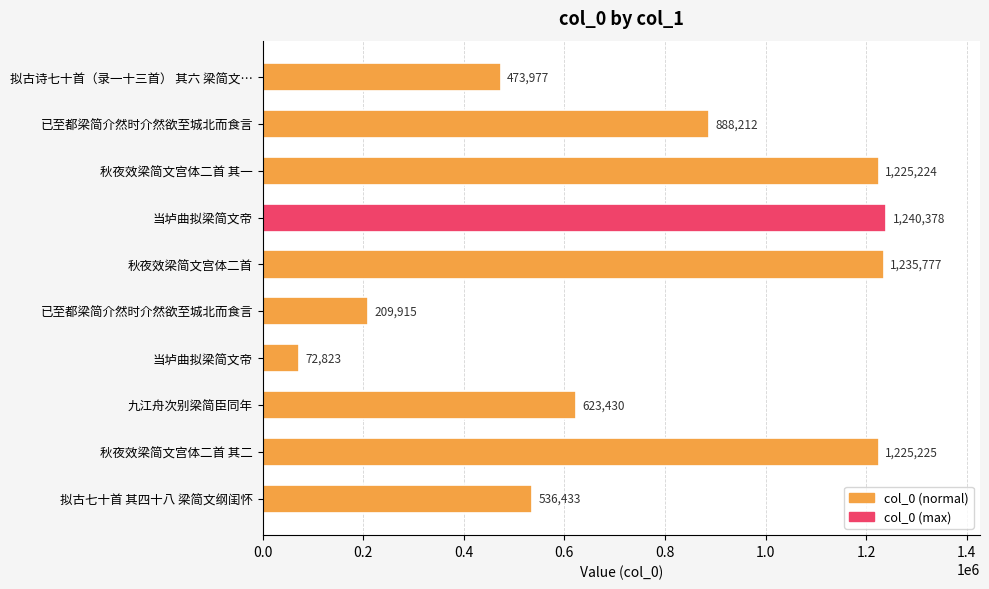

How many series are shown in this chart?

1